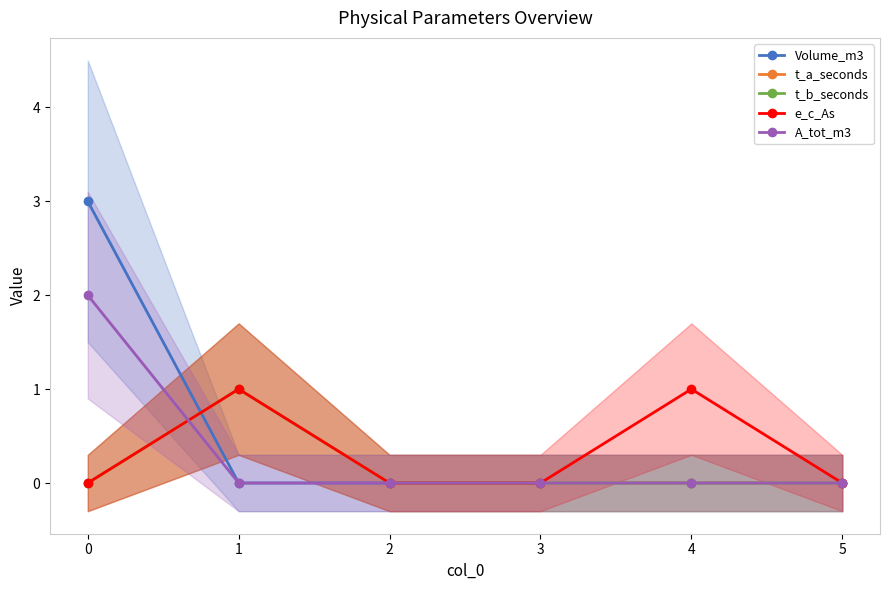

True or false: t_b_seconds has more than 0 interior local peaks.

True